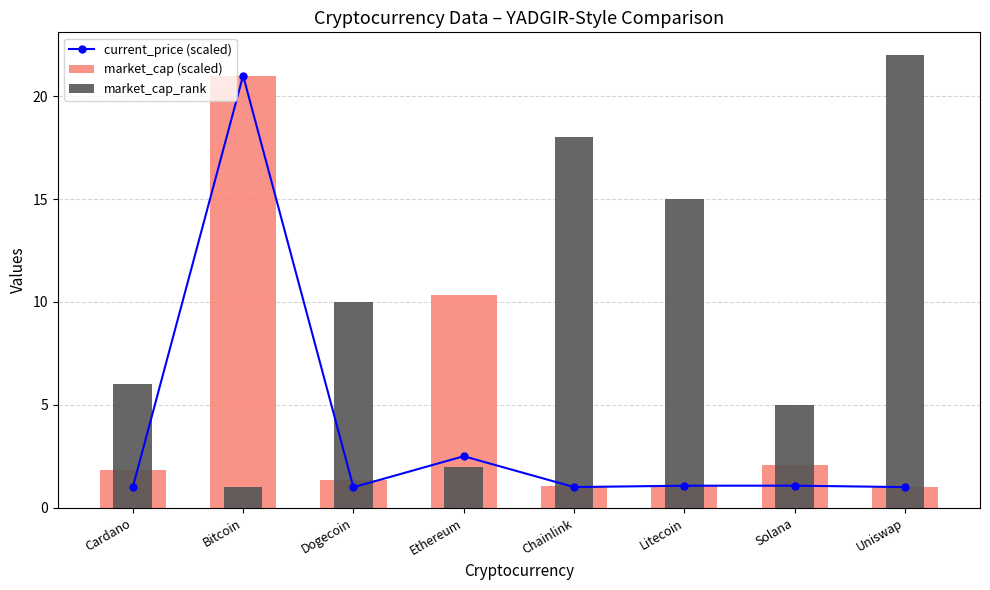

Reading left to right, extract all data points from this chart.

current_price (scaled): Cardano=1.0	Bitcoin=21.0	Dogecoin=1.0	Ethereum=2.5	Chainlink=1.0	Litecoin=1.1	Solana=1.1	Uniswap=1.0
market_cap (scaled): Cardano=1.8	Bitcoin=21.0	Dogecoin=1.4	Ethereum=10.4	Chainlink=1.0	Litecoin=1.1	Solana=2.1	Uniswap=1.0
market_cap_rank: Cardano=6.0	Bitcoin=1.0	Dogecoin=10.0	Ethereum=2.0	Chainlink=18.0	Litecoin=15.0	Solana=5.0	Uniswap=22.0